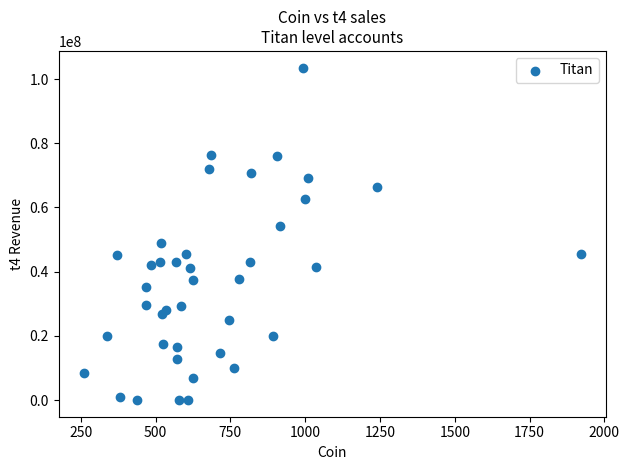

What is the range of Y values (max minus min)?

103590000